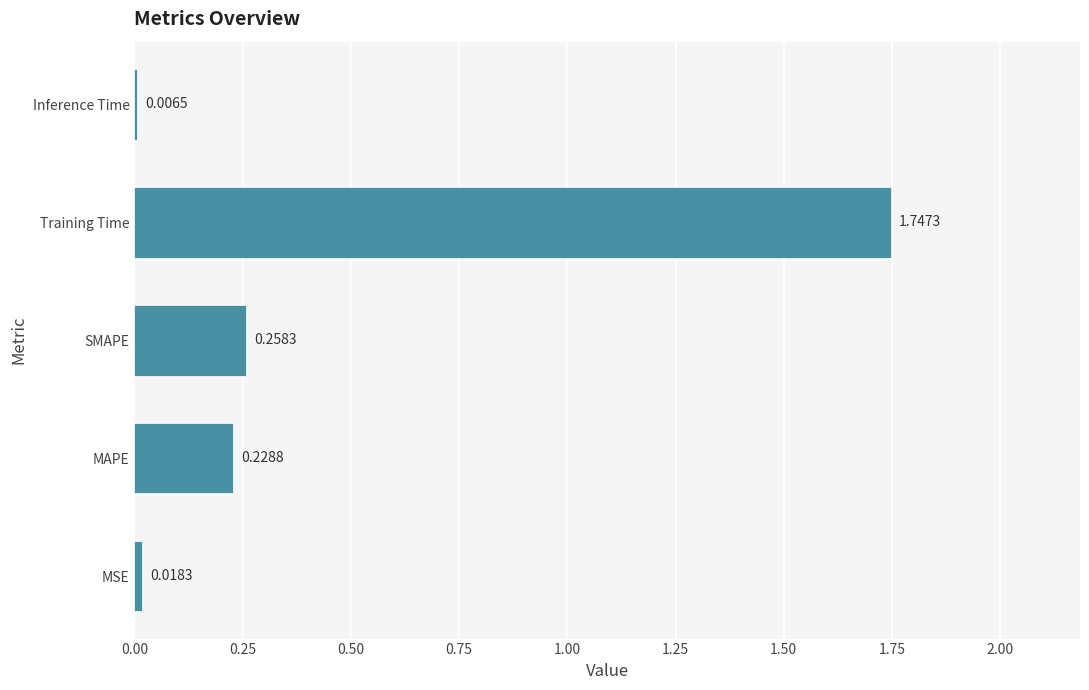

At which label is the value closest to 0?

Inference Time